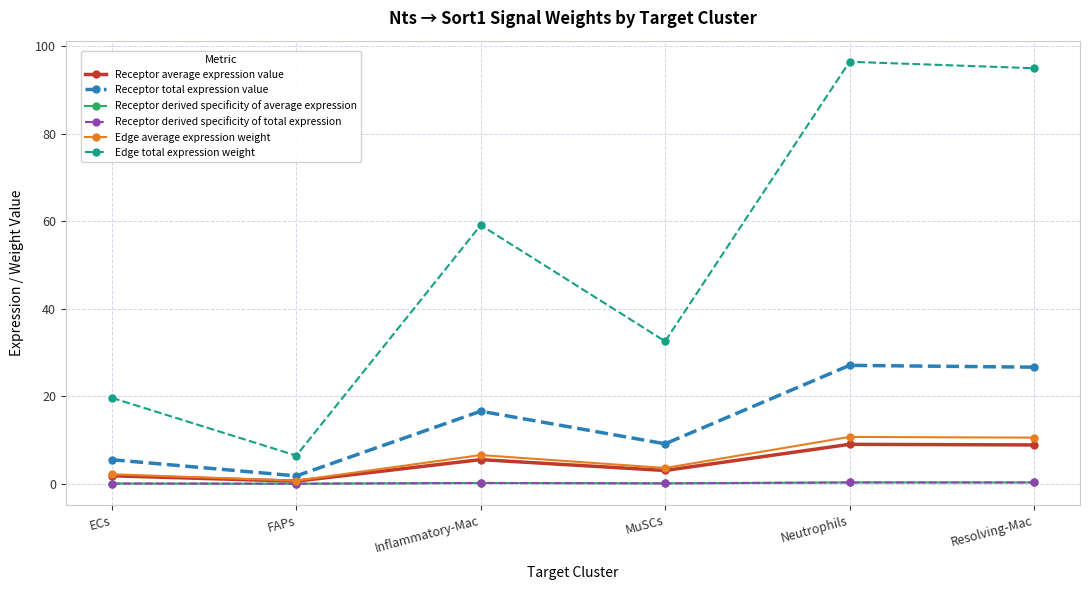

What is the greatest value displayed?

96.4